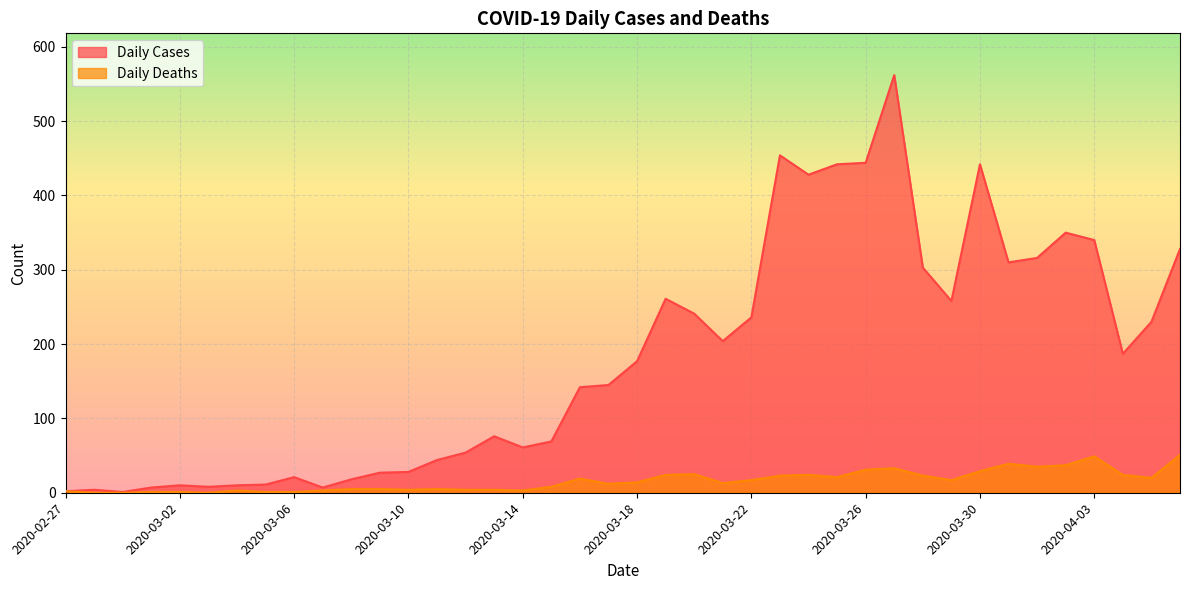

How many positive values does the Daily Deaths series have?

37